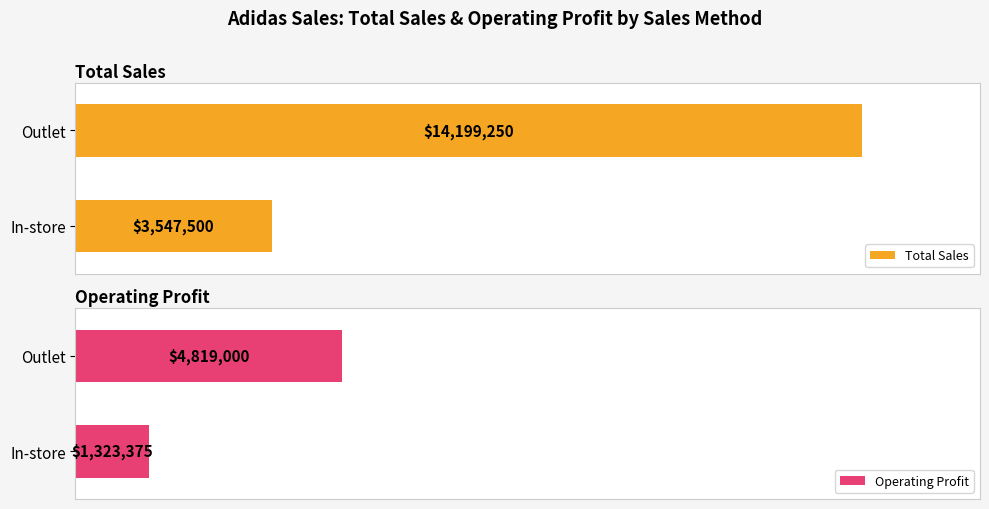

Which category has the highest value in the Operating Profit series?

Outlet